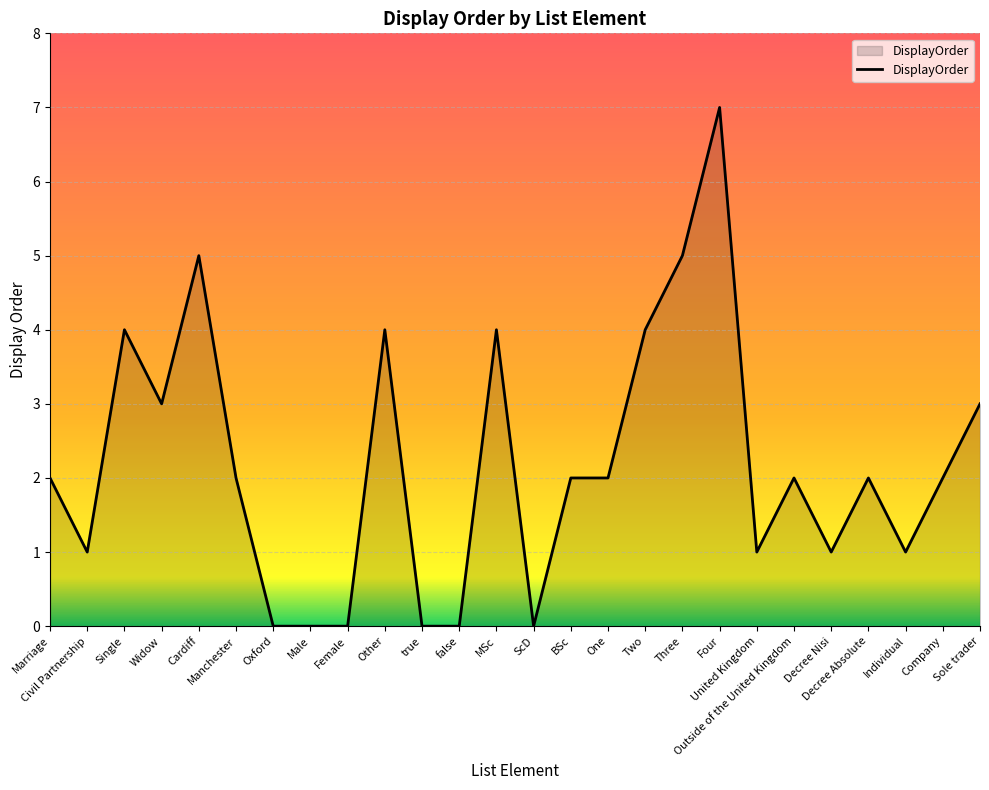

Reading left to right, transcribe all the data shown in this chart.

Marriage=2	Civil Partnership=1	Single=4	Widow=3	Cardiff=5	Manchester=2	Oxford=0	Male=0	Female=0	Other=4	true=0	false=0	MSc=4	ScD=0	BSc=2	One=2	Two=4	Three=5	Four=7	United Kingdom=1	Outside of the United Kingdom=2	Decree Nisi=1	Decree Absolute=2	Individual=1	Company=2	Sole trader=3